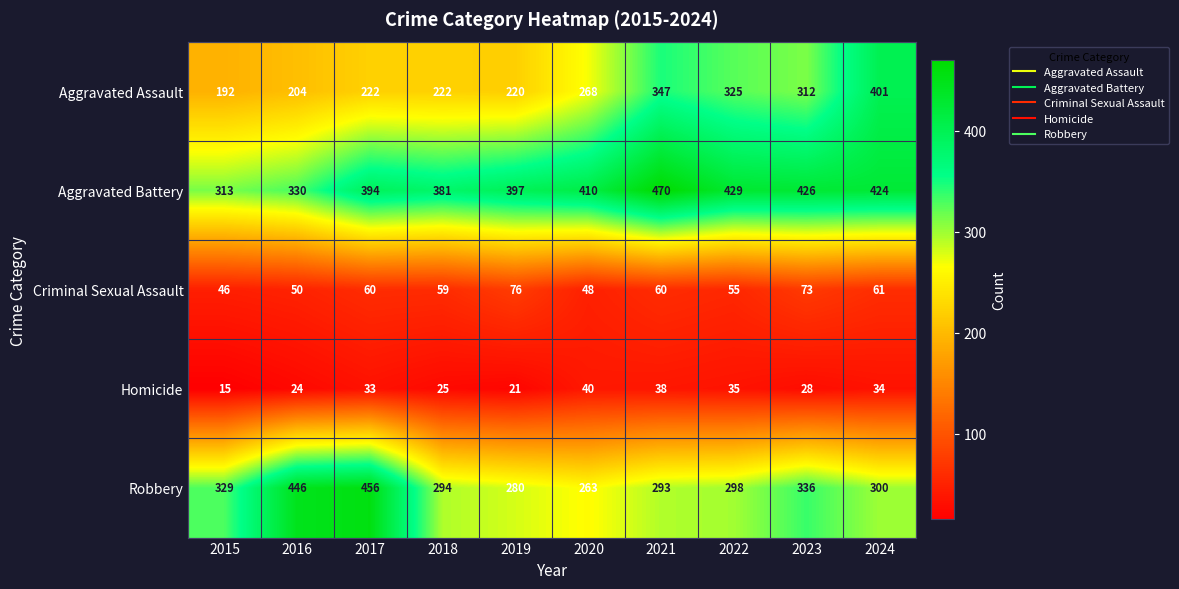

List the series in order of their peak value, highest first.

Aggravated Battery, Robbery, Aggravated Assault, Criminal Sexual Assault, Homicide